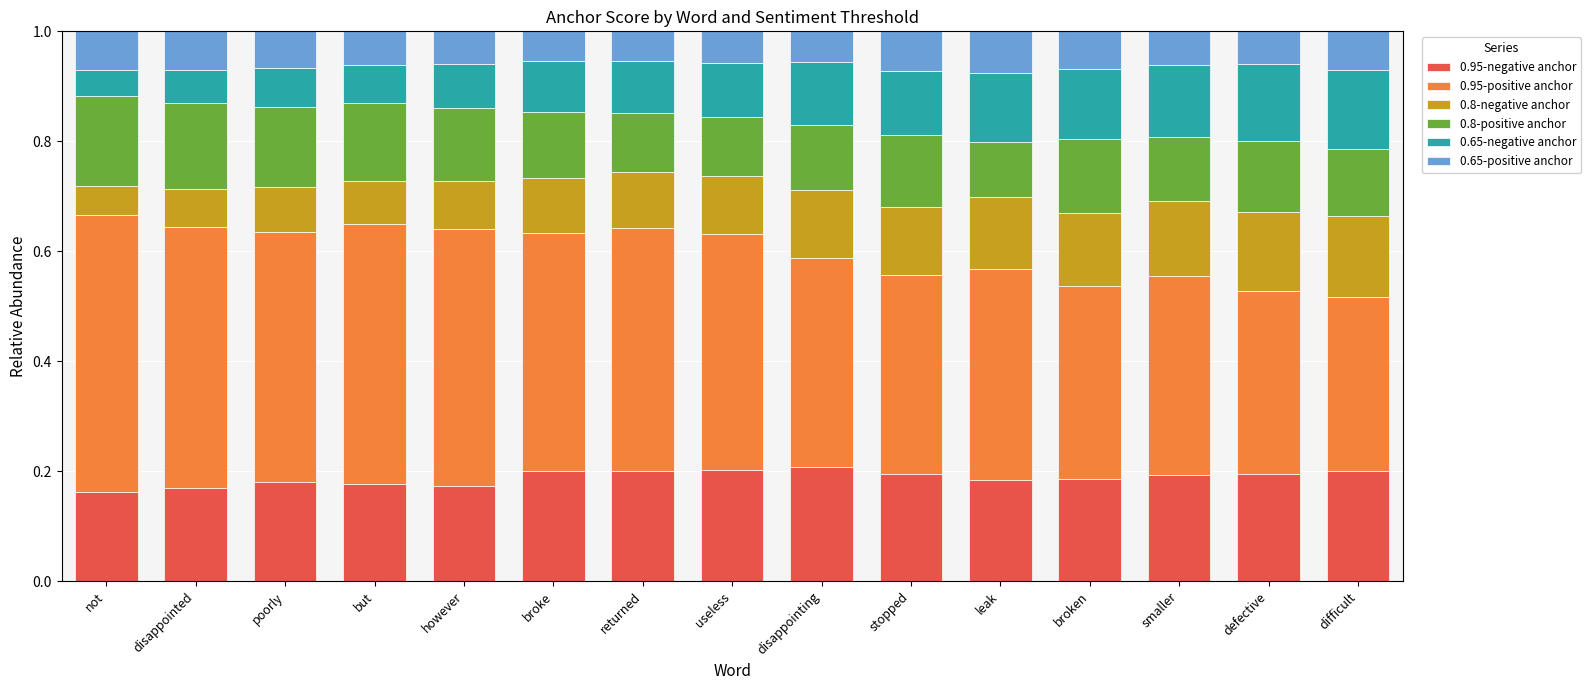

Count the number of categories in the chart.

15